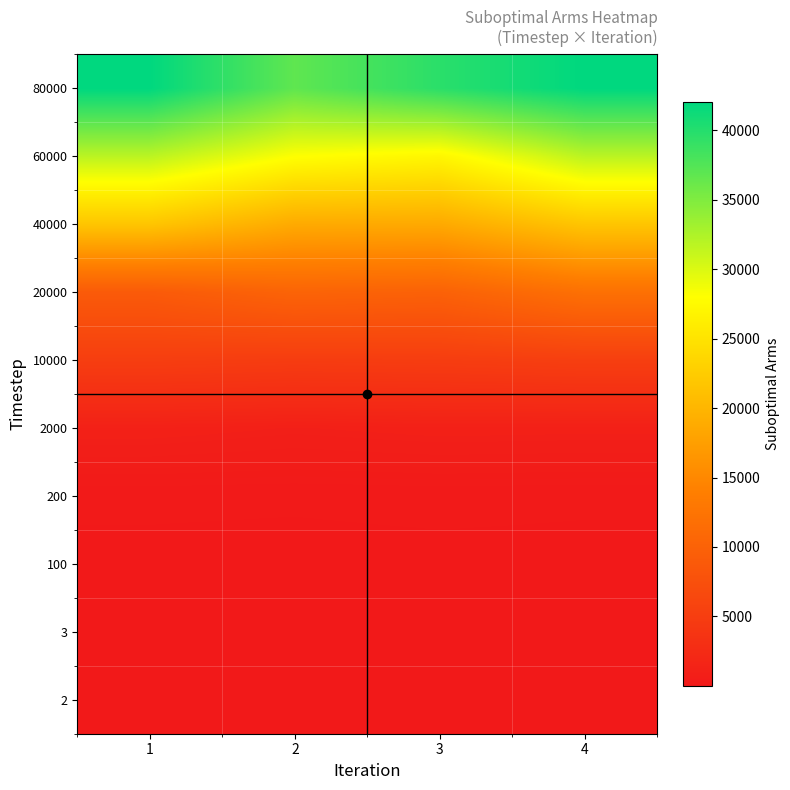

What is the maximum value shown in the chart?

42060